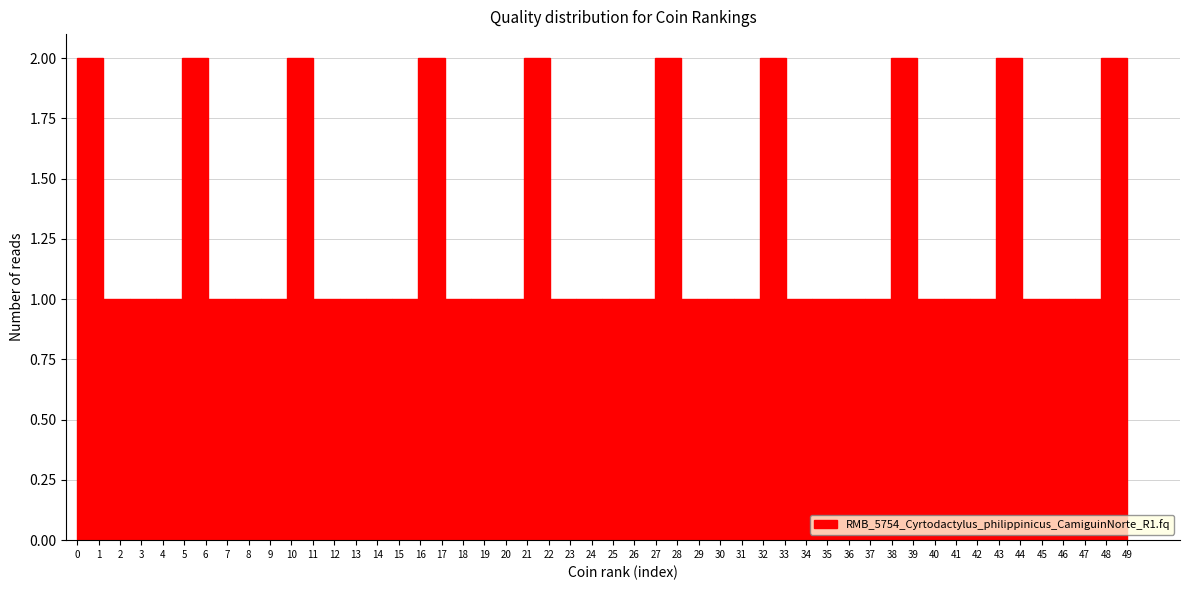

Reading left to right, list every bar in this chart as the range it spans on the x-axis followed by its height. Neither the bar edges nor the heights are printed on the chart, so give them approximately, as read against the axes.

0.0 to 1.2: 2
1.2 to 2.5: 1
2.5 to 3.7: 1
3.7 to 4.9: 1
4.9 to 6.1: 2
6.1 to 7.4: 1
7.4 to 8.6: 1
8.6 to 9.8: 1
9.8 to 11.0: 2
11.0 to 12.3: 1
12.3 to 13.5: 1
13.5 to 14.7: 1
14.7 to 15.9: 1
15.9 to 17.2: 2
17.2 to 18.4: 1
18.4 to 19.6: 1
19.6 to 20.8: 1
20.8 to 22.1: 2
22.1 to 23.3: 1
23.3 to 24.5: 1
24.5 to 25.7: 1
25.7 to 27.0: 1
27.0 to 28.2: 2
28.2 to 29.4: 1
29.4 to 30.6: 1
30.6 to 31.9: 1
31.9 to 33.1: 2
33.1 to 34.3: 1
34.3 to 35.5: 1
35.5 to 36.8: 1
36.8 to 38.0: 1
38.0 to 39.2: 2
39.2 to 40.4: 1
40.4 to 41.7: 1
41.7 to 42.9: 1
42.9 to 44.1: 2
44.1 to 45.3: 1
45.3 to 46.6: 1
46.6 to 47.8: 1
47.8 to 49.0: 2